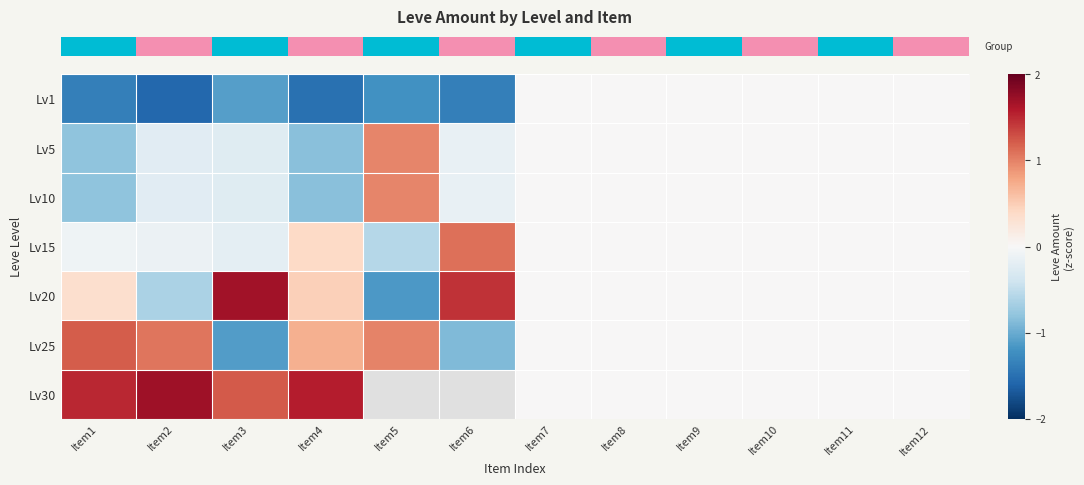

Which has a higher value, Item8 or Item3?

Item8